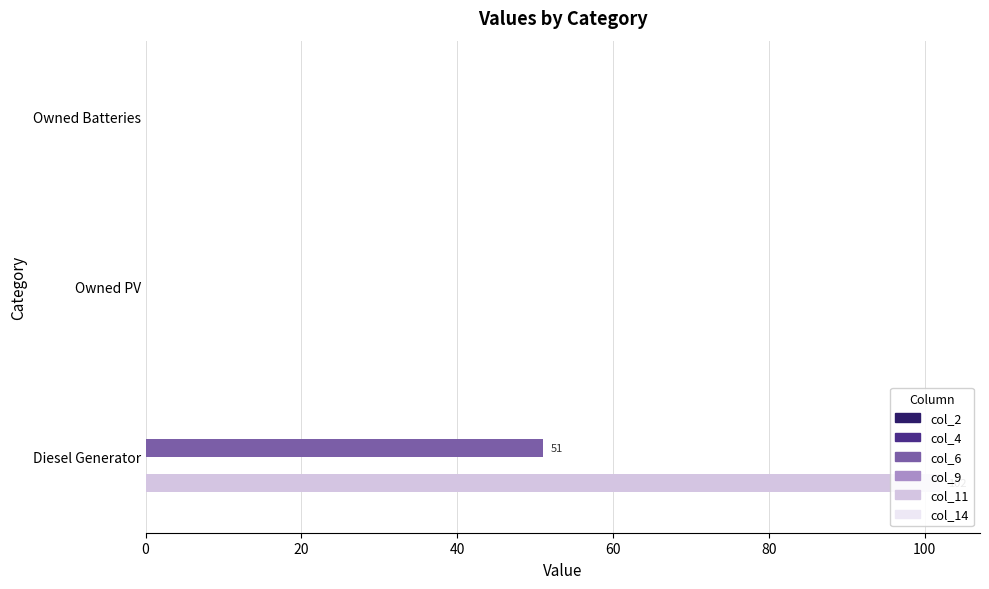

Does the chart contain any negative values?

No